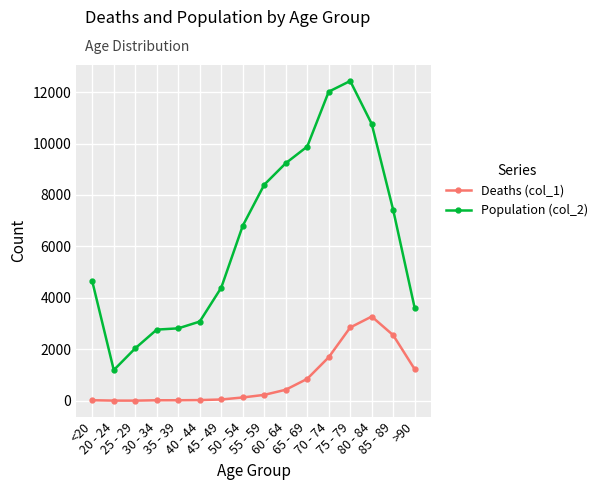

How many data points does each series have?

16